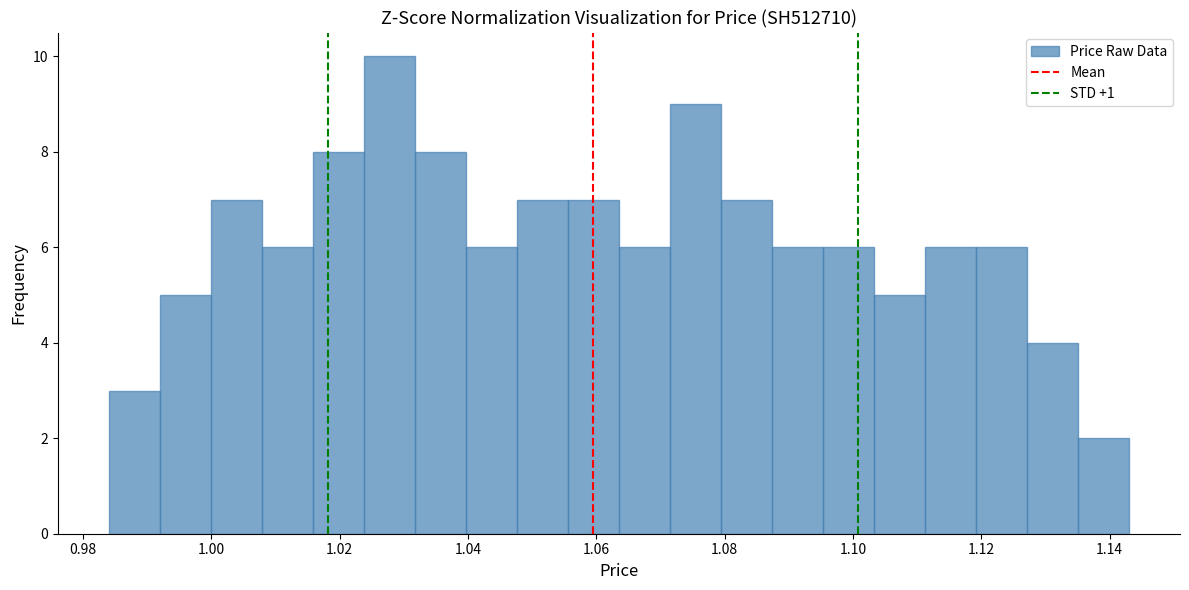

Around what value on the x-axis is the tallest bar? Give the approximate position of its centre, as read against the axis.

1.028